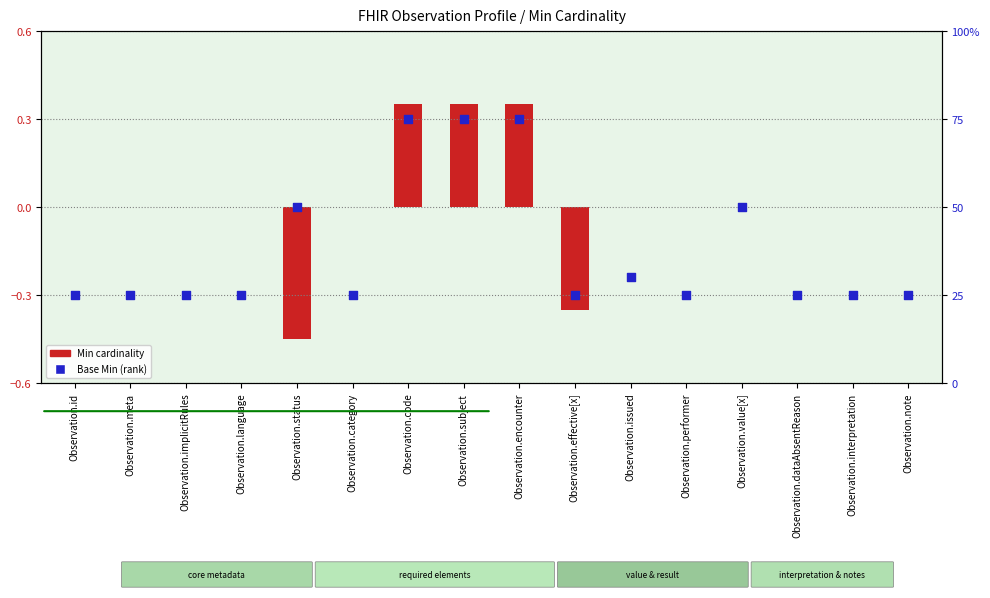

Which has a higher value, Observation.id or Observation.effective[x]?

Observation.id